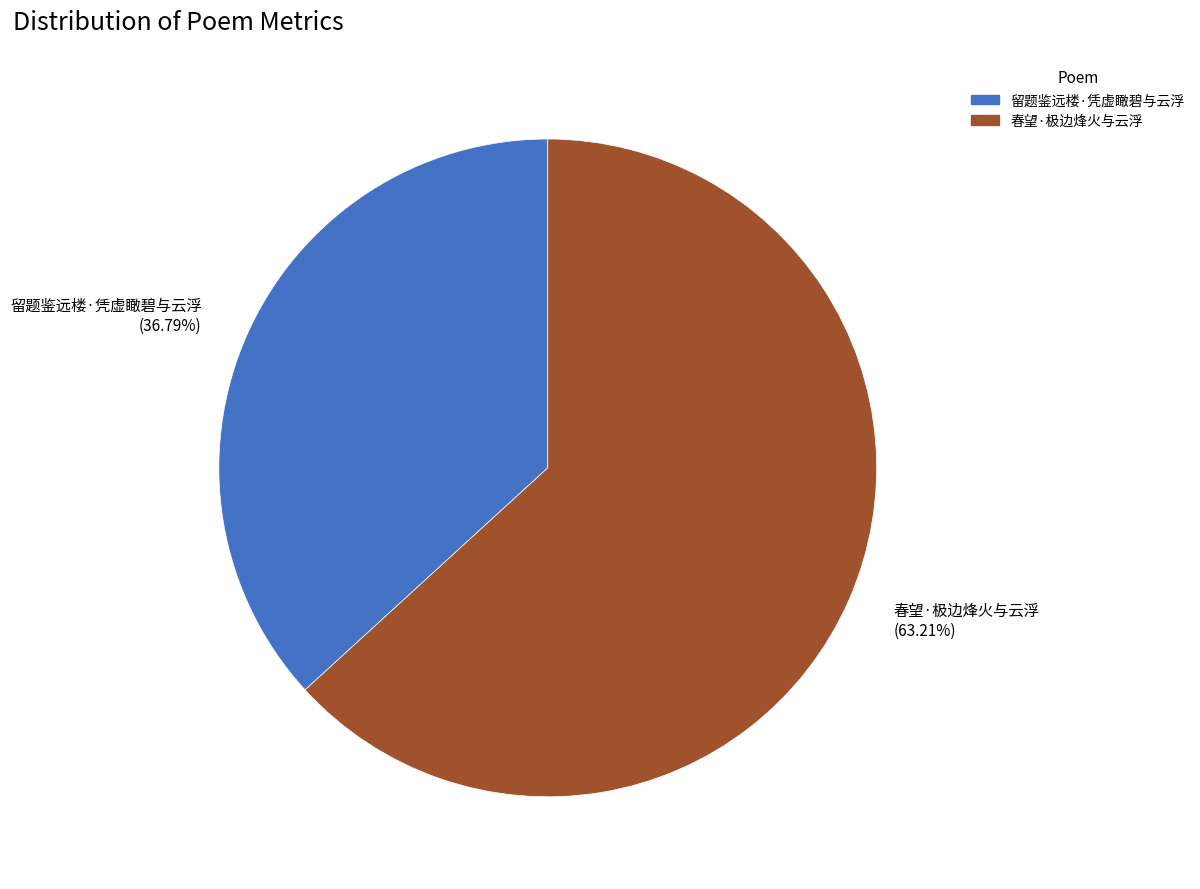

Rank the categories by value from highest to lowest.

春望·极边烽火与云浮, 留题鉴远楼·凭虚瞰碧与云浮